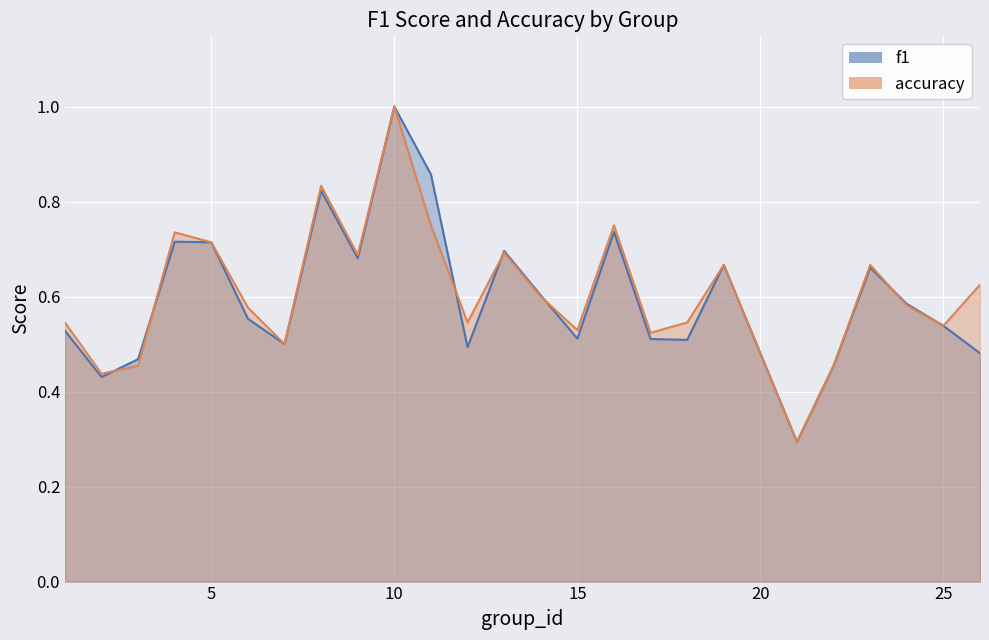

Where is f1 nearest to the value 0?

21